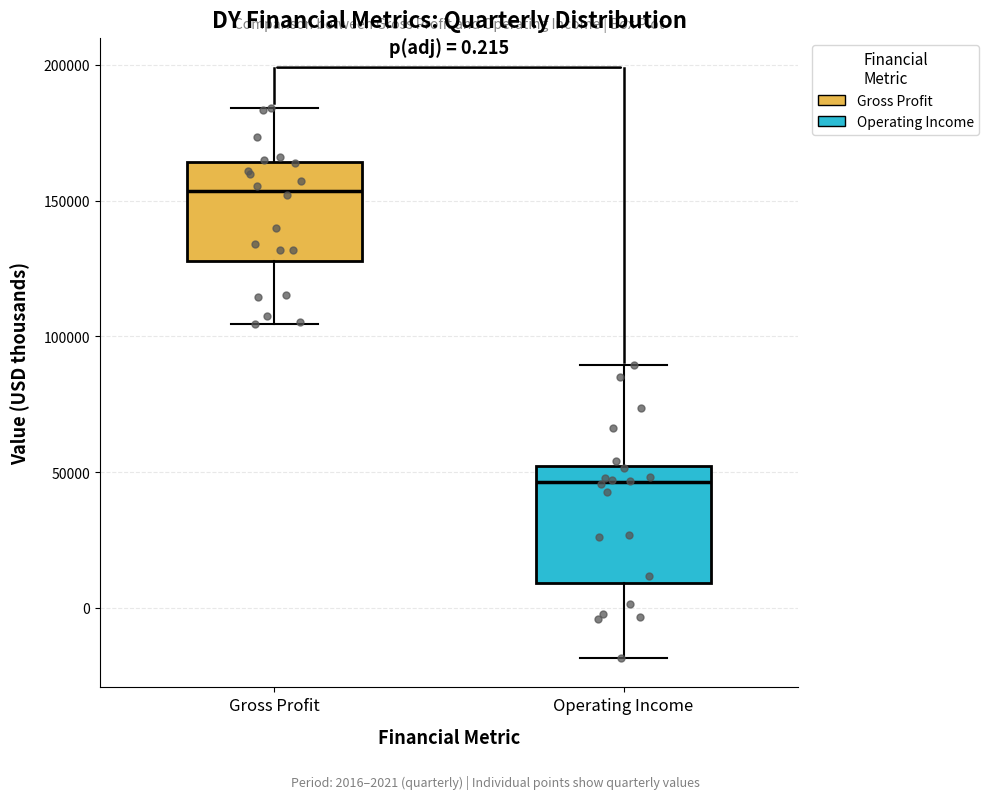

Which box is the tallest, from its lower edge to its upper edge?

Operating Income